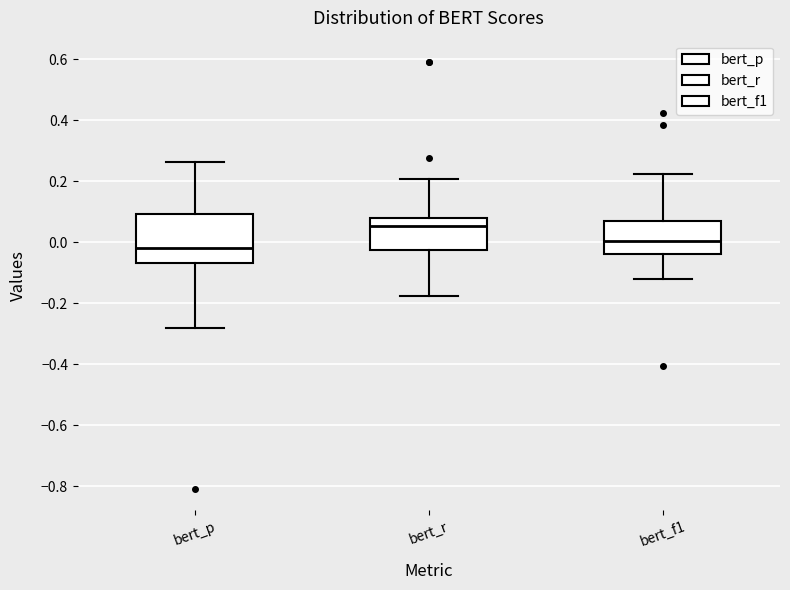

Reading left to right, transcribe this box plot: for each box, give where its median line is, the range the box spans, and where its two whiskers end, as read against the y-axis. The values are not printed on the chart, so give them approximately, as read against the axis.

bert_p: median -0.02, box -0.06 to 0.10, whiskers -0.28 to 0.26
bert_r: median 0.06, box -0.02 to 0.08, whiskers -0.18 to 0.20
bert_f1: median 0.00, box -0.04 to 0.08, whiskers -0.12 to 0.22